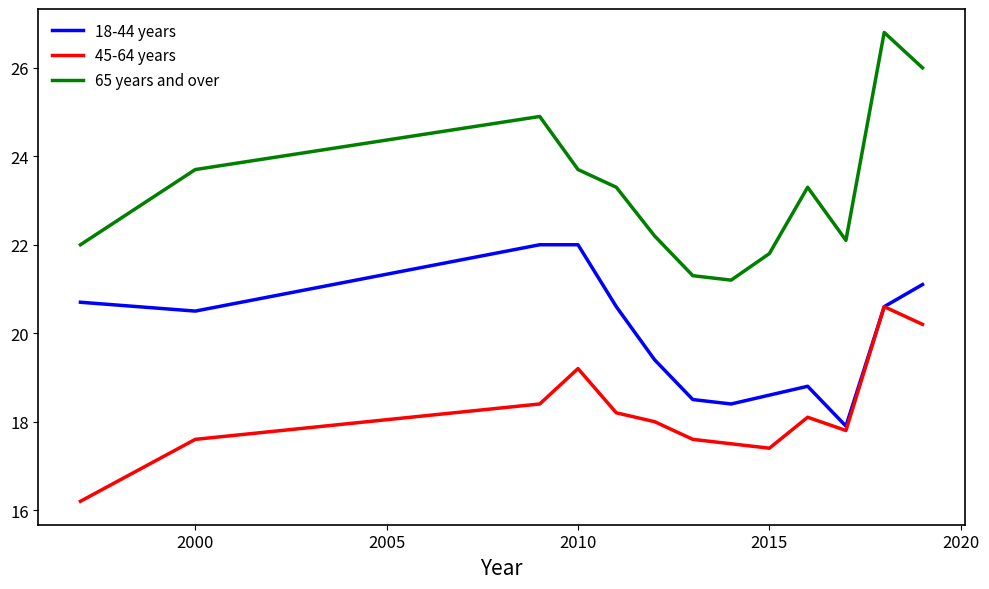

Rank the series by their maximum value, from lowest to highest.

45-64 years, 18-44 years, 65 years and over